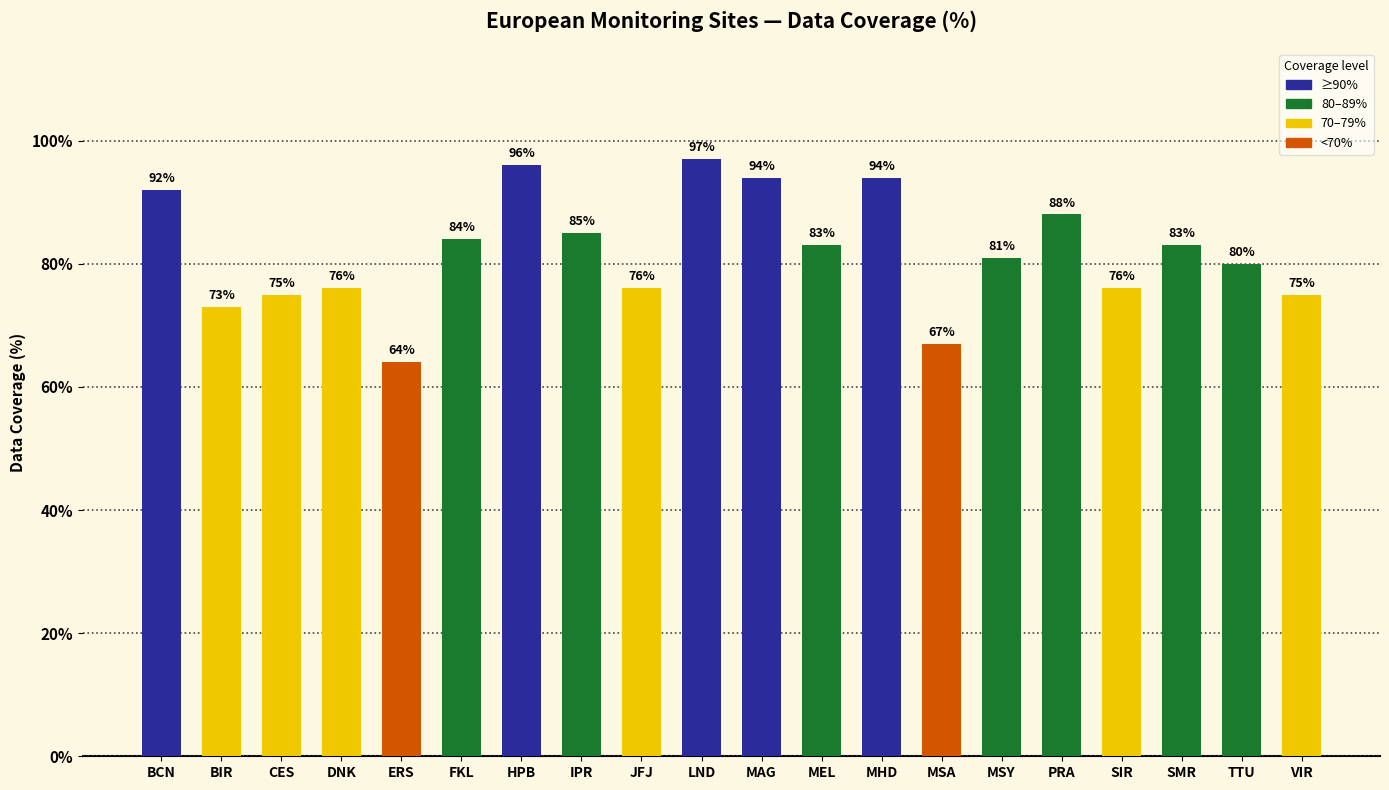

True or false: the data shows 42 at BIR.

False